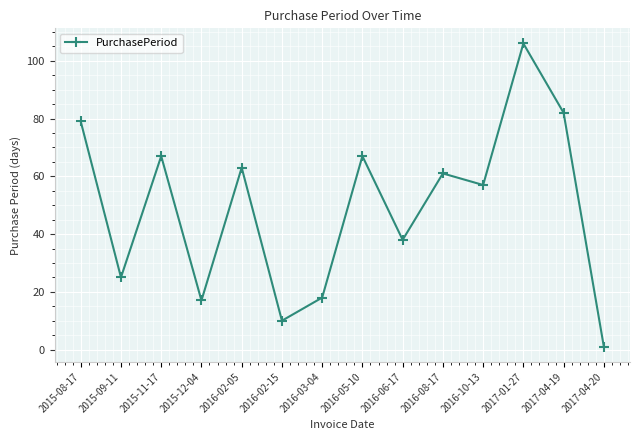

How many lines are shown in the chart?

1